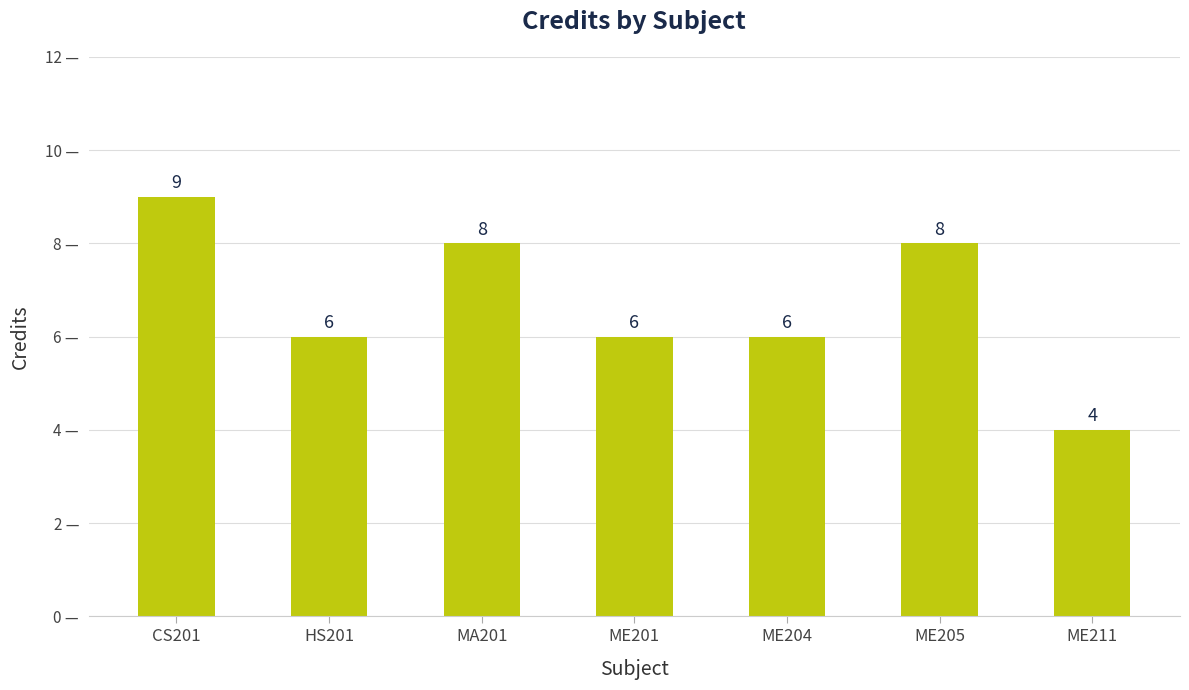

Is it true that the value at ME201 is 6?

True